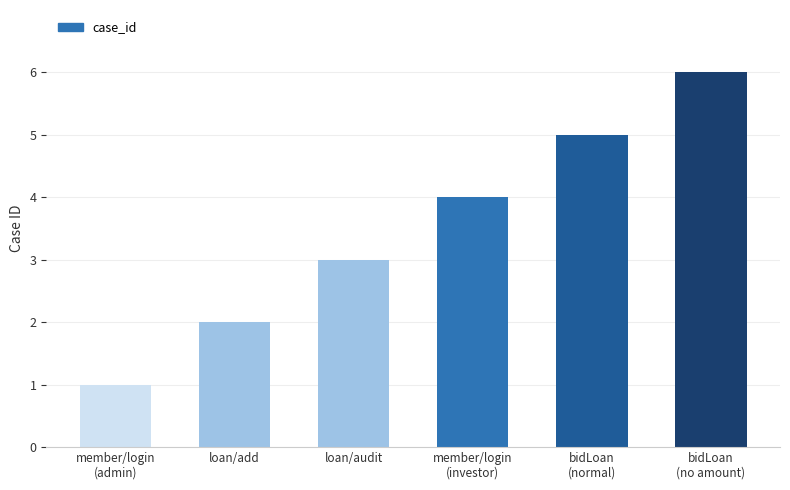

Are the bars horizontal?

No